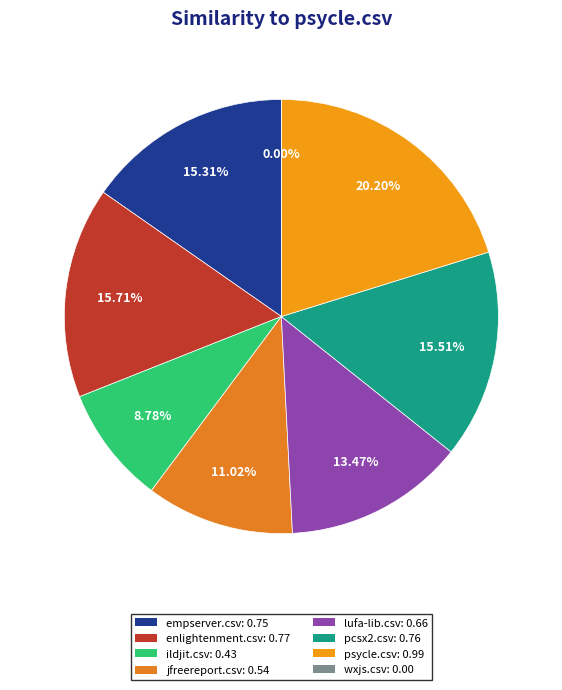

What is the total percentage of enlightenment.csv and ildjit.csv?

24.5%